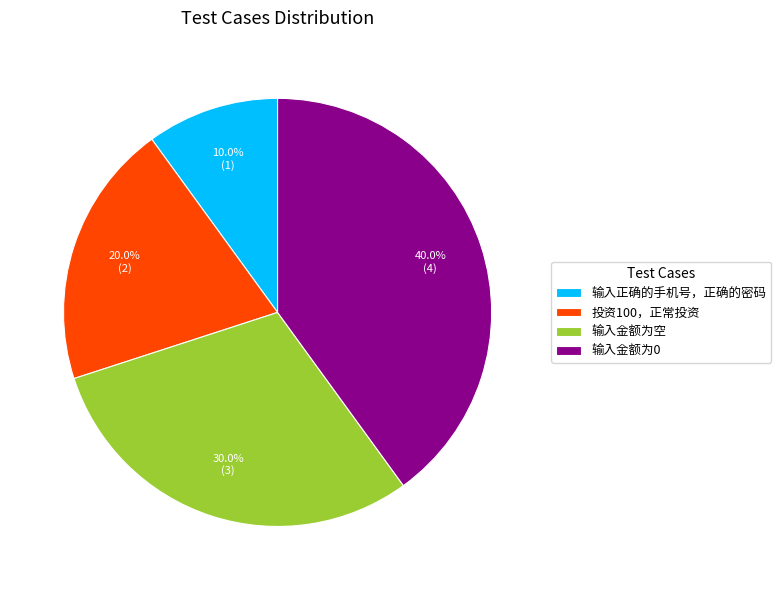

To the nearest percent, what portion does 输入金额为0 represent?

40%